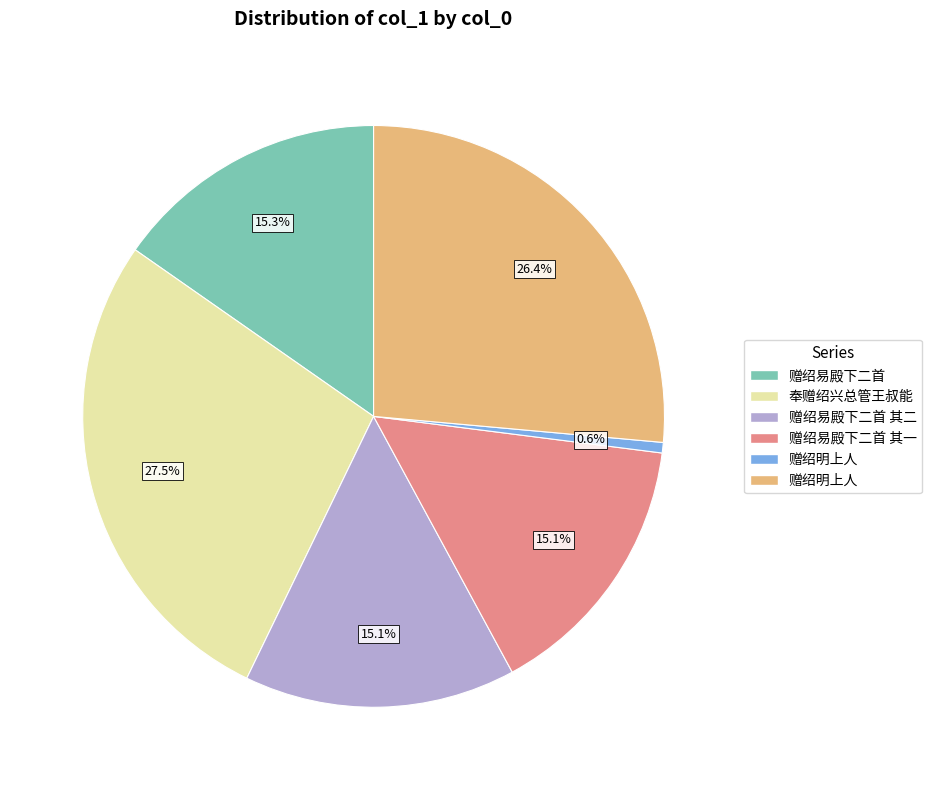

Is there any slice that represents more than half of the pie?

No